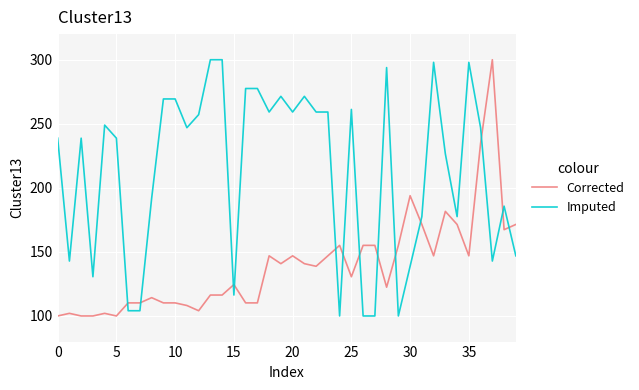

What are all the series names shown in the legend?

Corrected, Imputed